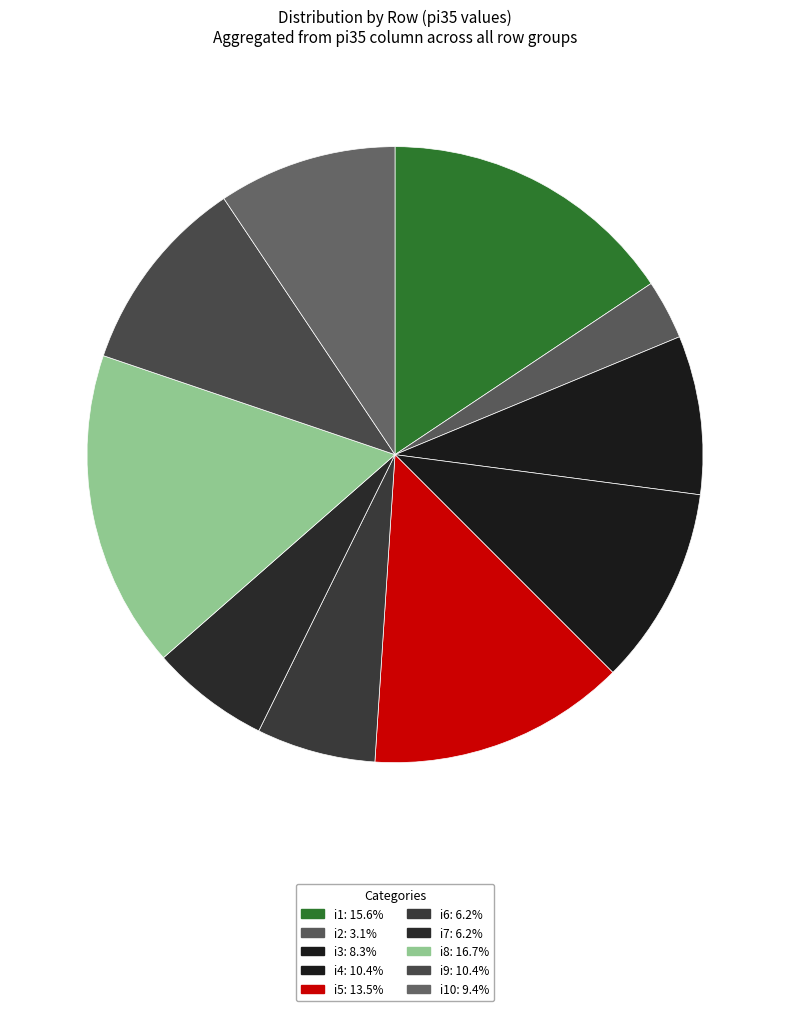

How many slices are in this pie chart?

10